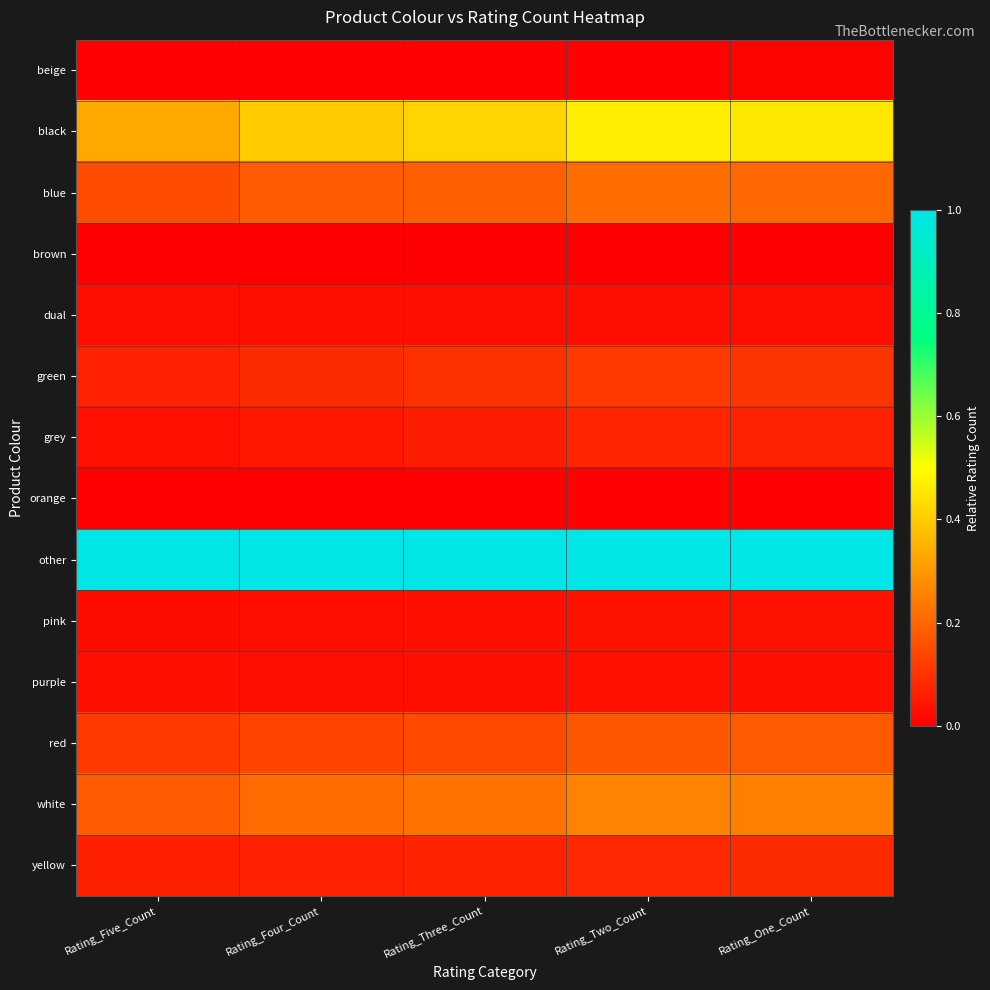

Rank the series by their maximum value, from lowest to highest.

brown, orange, beige, dual, purple, pink, grey, yellow, green, red, blue, white, black, other